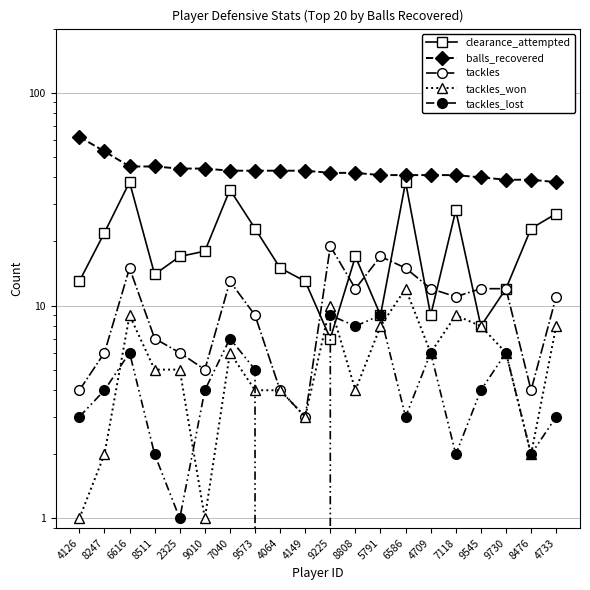

In clearance_attempted, how many points are lower than both neighbors (excluding endpoints)?

5